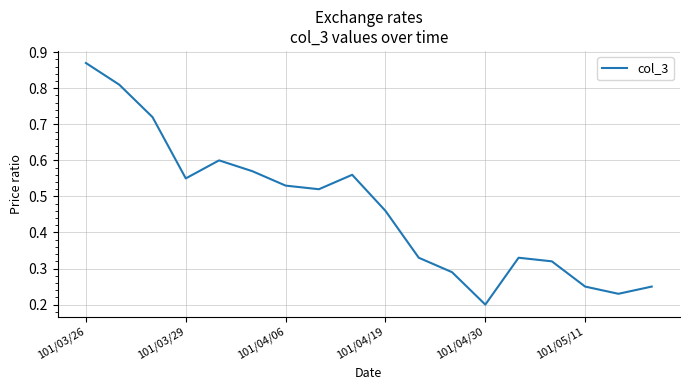

At which label is the value closest to 0?

101/04/30